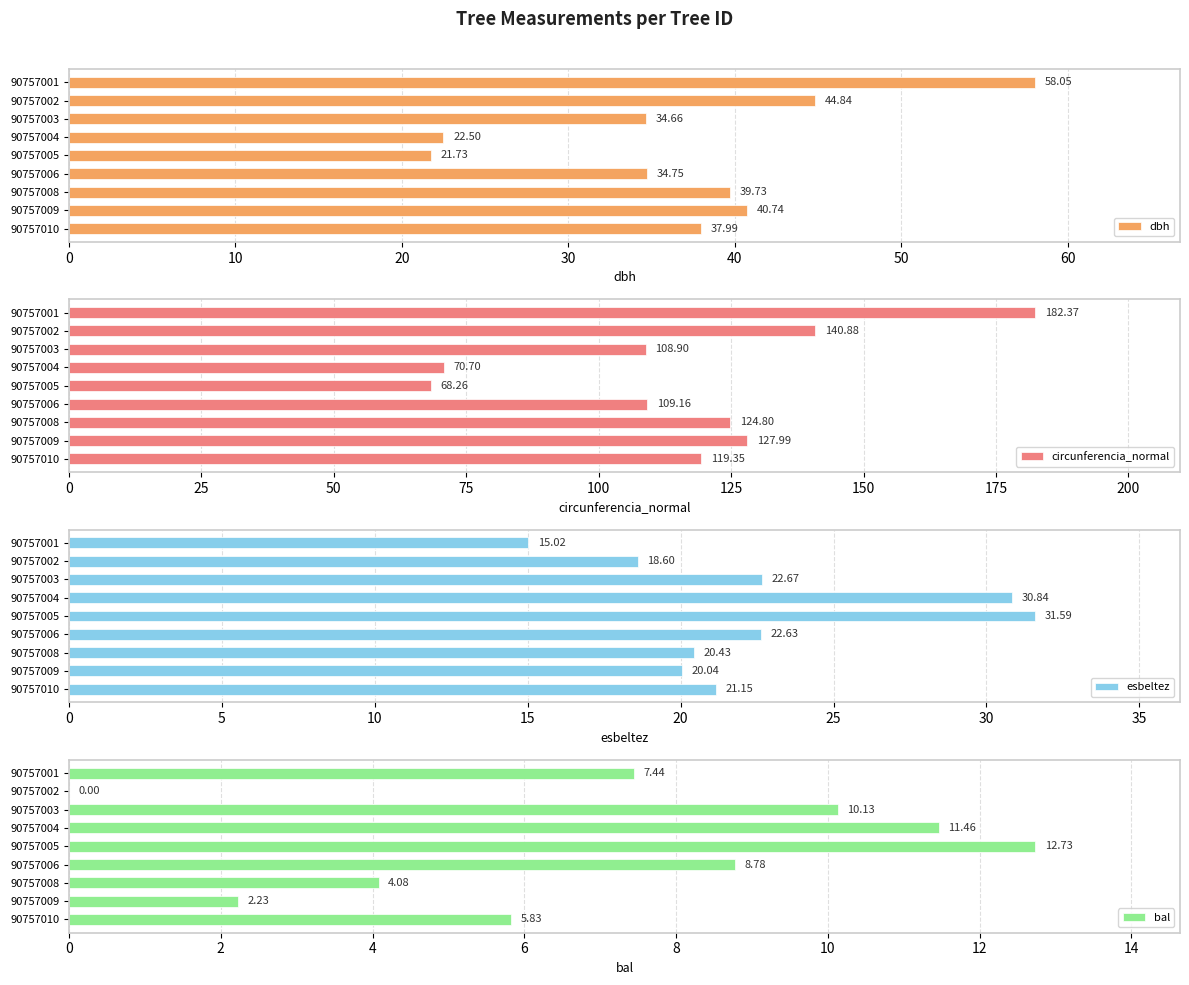

What is the difference between the maximum and second lowest values in the bal series?

10.5